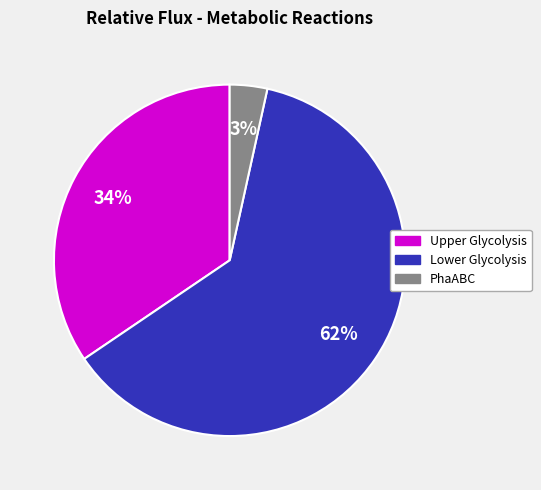

Is there any slice that represents more than half of the pie?

Yes